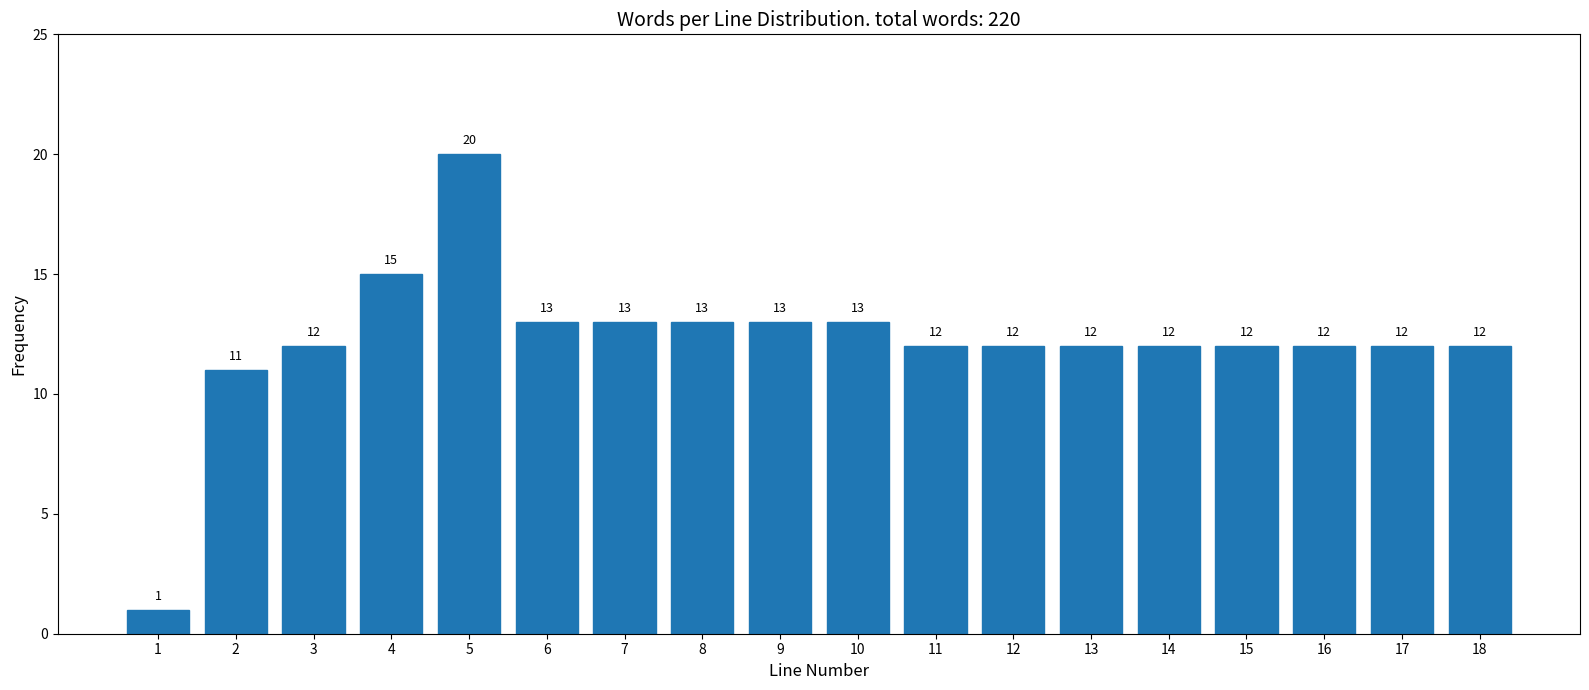

Reading left to right, what are all the values shown in this chart?

1	11	12	15	20	13	13	13	13	13	12	12	12	12	12	12	12	12